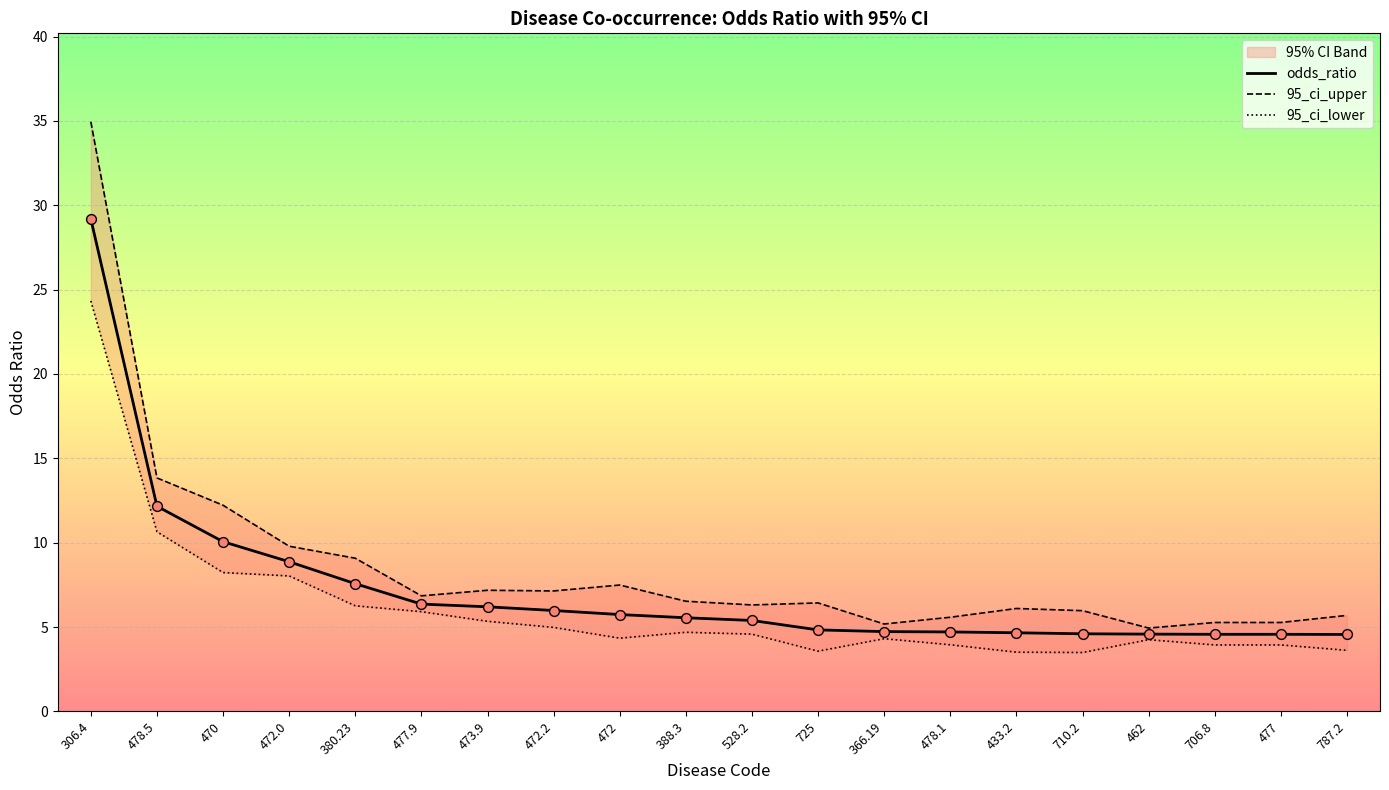

Which series has the largest Y range (max minus min)?

95_ci_upper